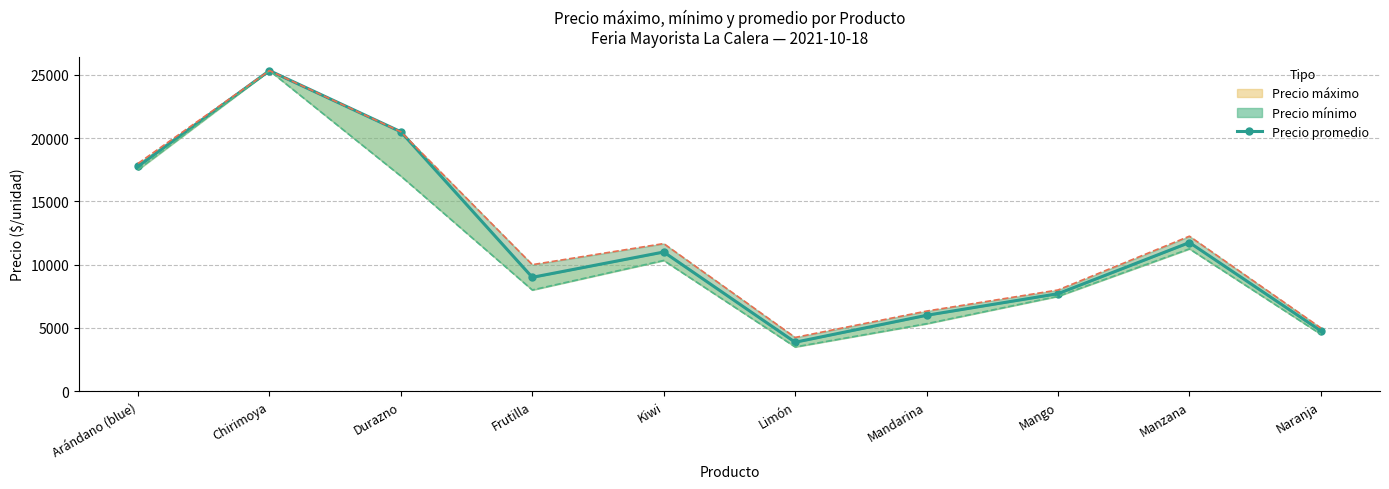

Rank the categories by value from highest to lowest.

Chirimoya, Durazno, Arándano (blue), Manzana, Kiwi, Frutilla, Mango, Mandarina, Naranja, Limón